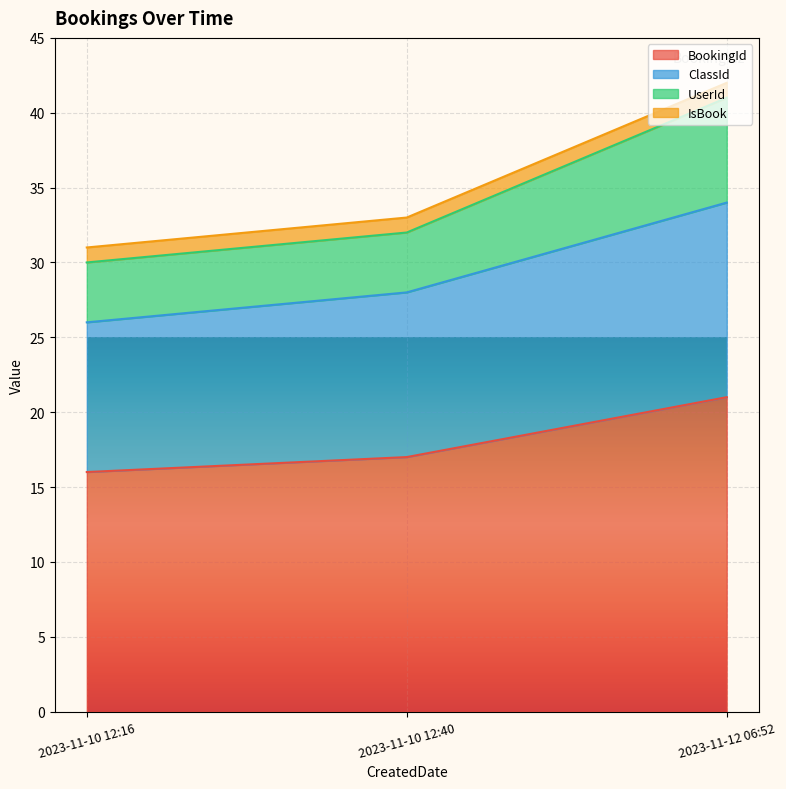

The value of BookingId at 2023-11-10 12:40 is 4. True or false?

False